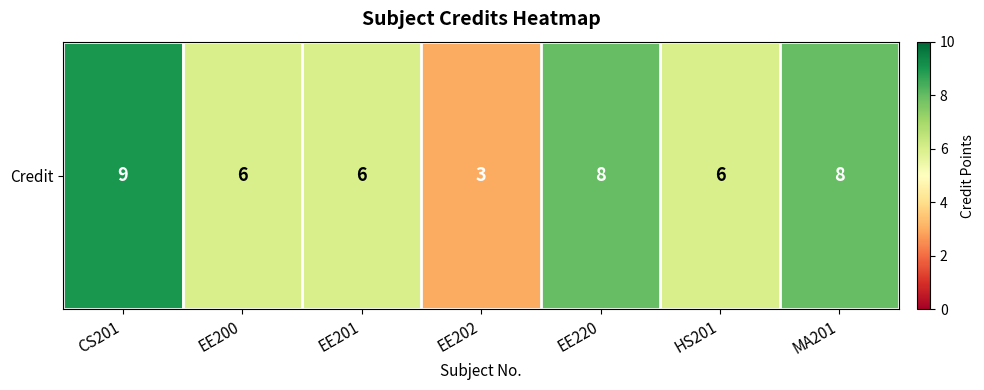

The value at EE200 is 3. True or false?

False